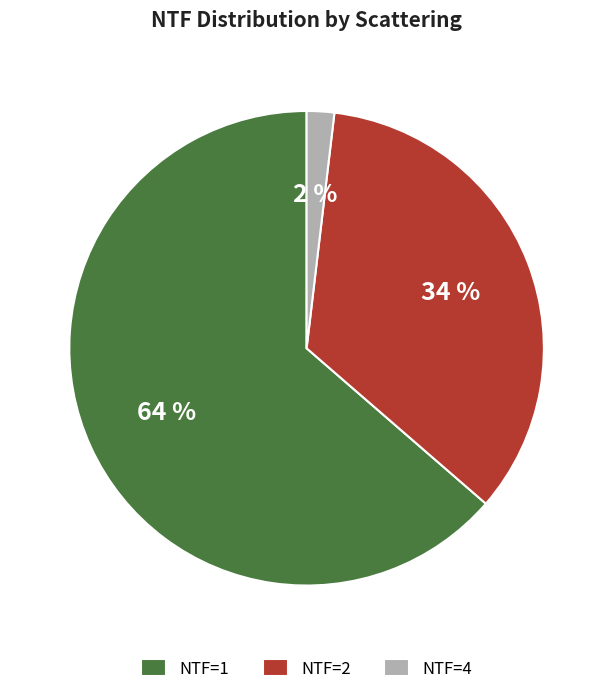

Is there any slice that represents more than half of the pie?

Yes